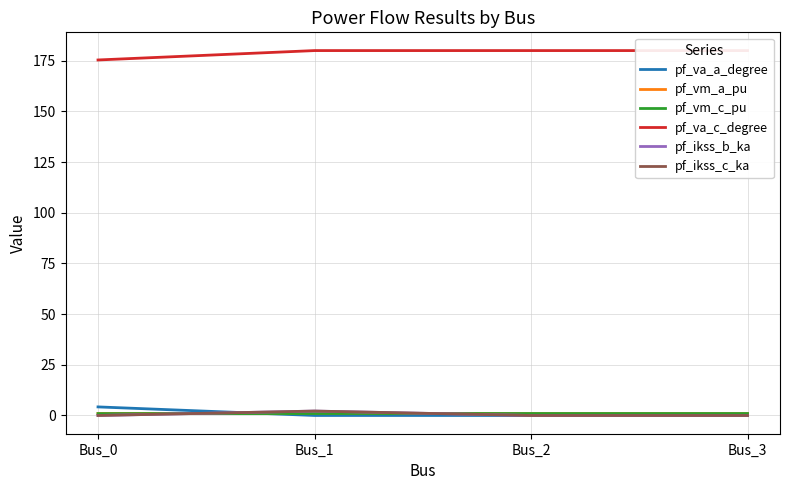

What value does the pf_va_c_degree series have at Bus_1?

180.0